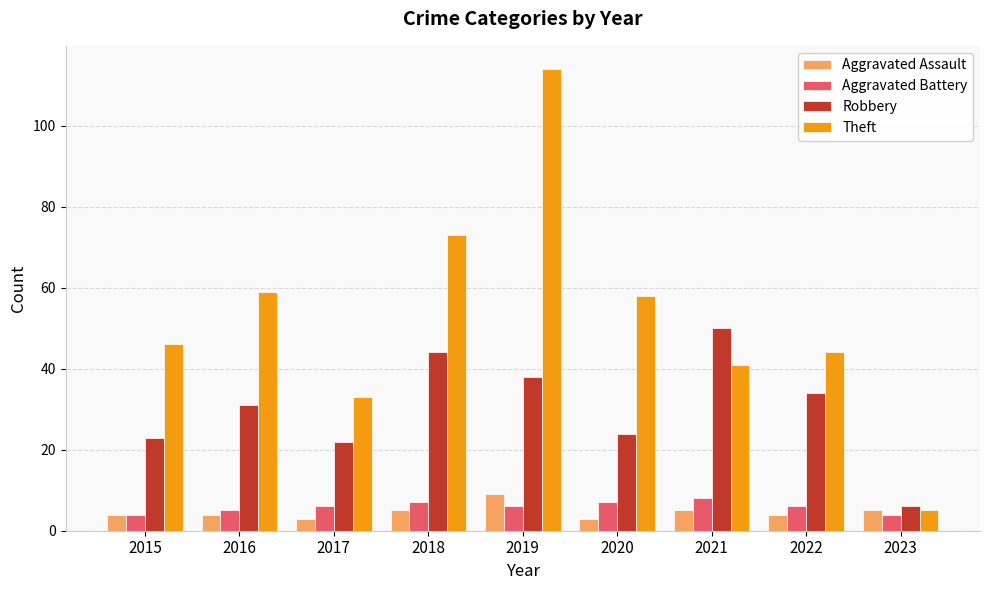

What is the difference between the maximum and minimum values in the Theft series?

109